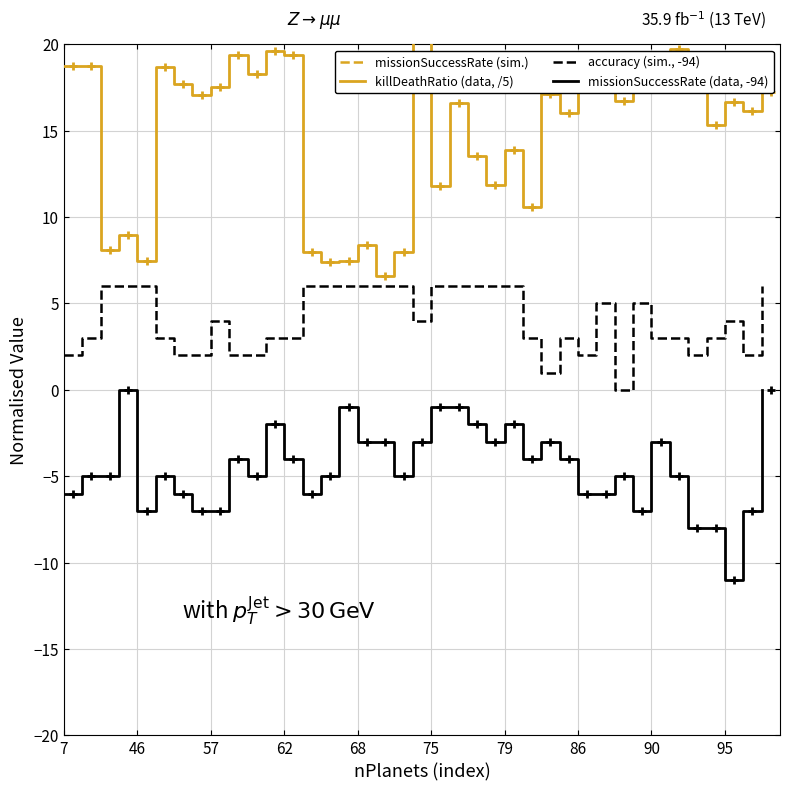

True or false: missionSuccessRate (data, -94) and accuracy (sim., -94) intersect in this chart.

False